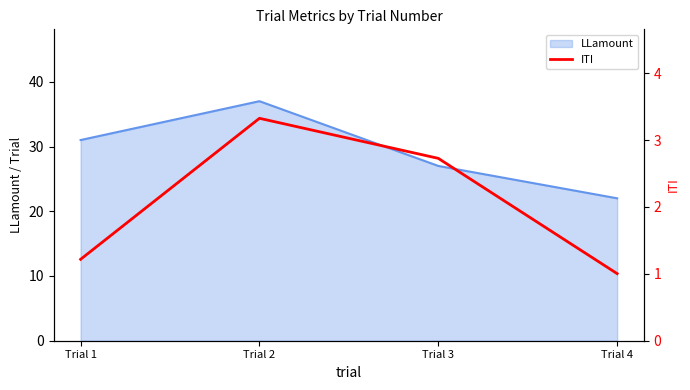

How many data points are less than 2?

2